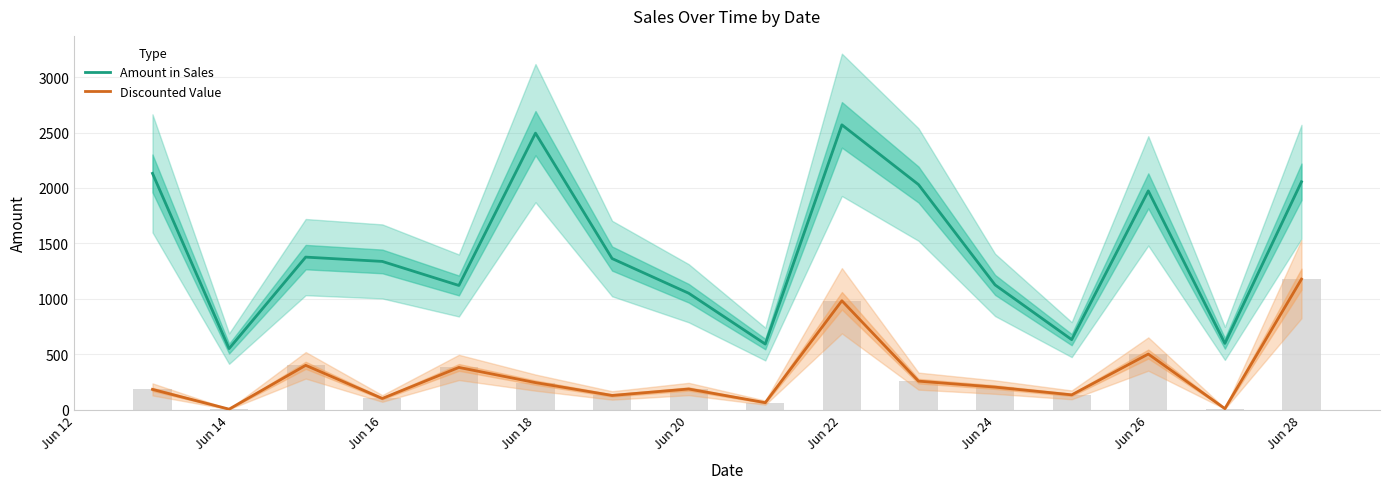

How many data points in Discounted Value are less than 202?

8